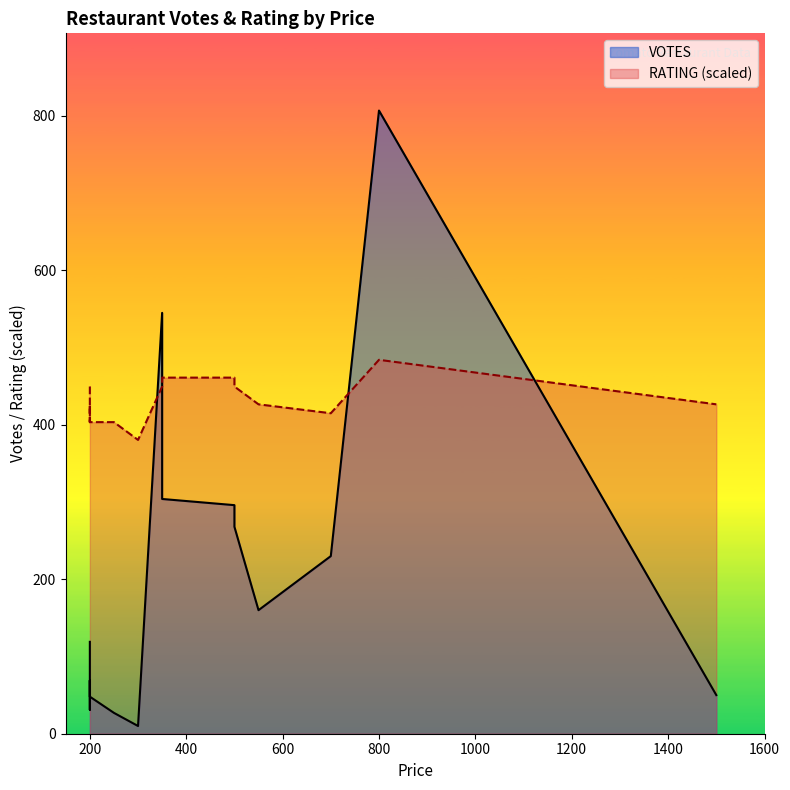

Between 300 and 1500, which series saw the biggest shift?

RATING